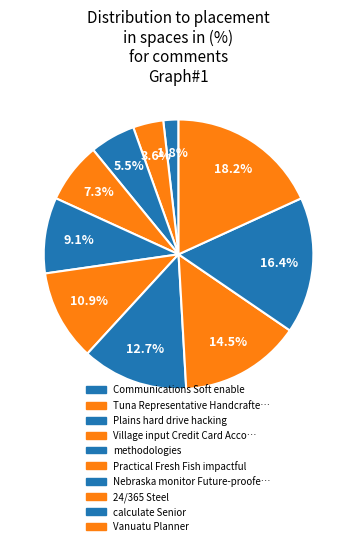

Is there a majority slice in this chart?

No